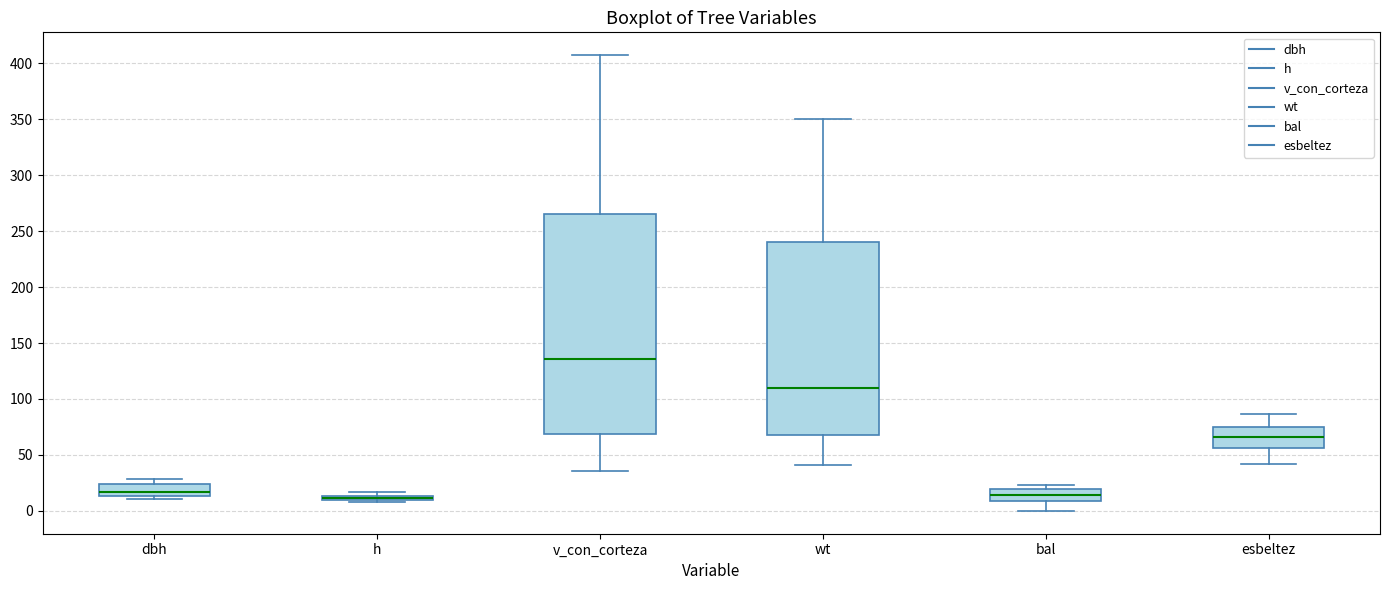

Comparing the boxes themselves (not the whiskers), which one is the tallest?

v_con_corteza